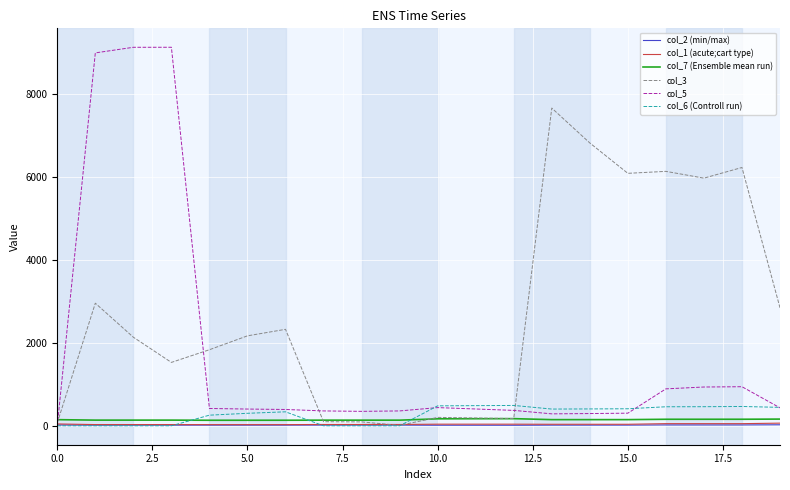

Which series has the largest total across all categories?

col_3